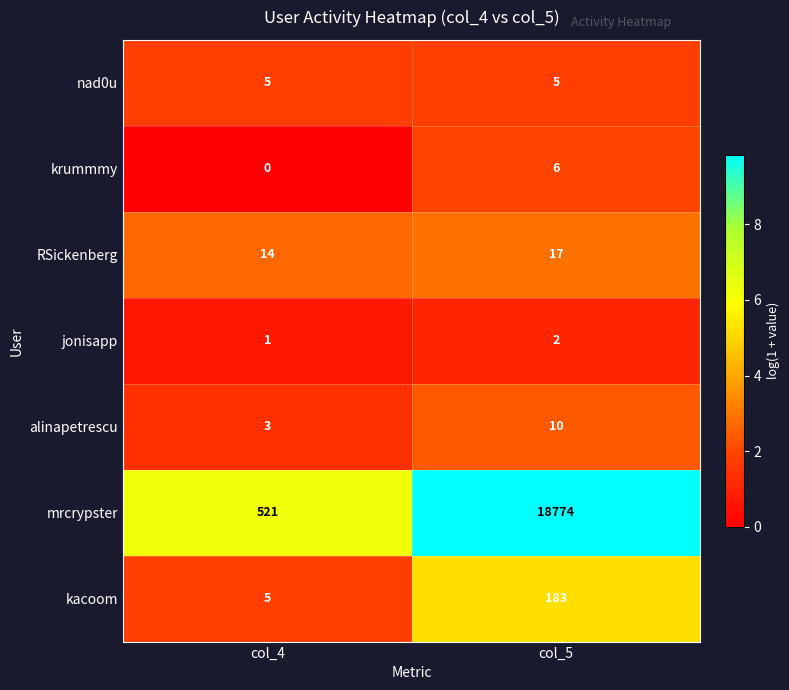

What is the sum of the mrcrypster values at col_5 and col_4?

19295